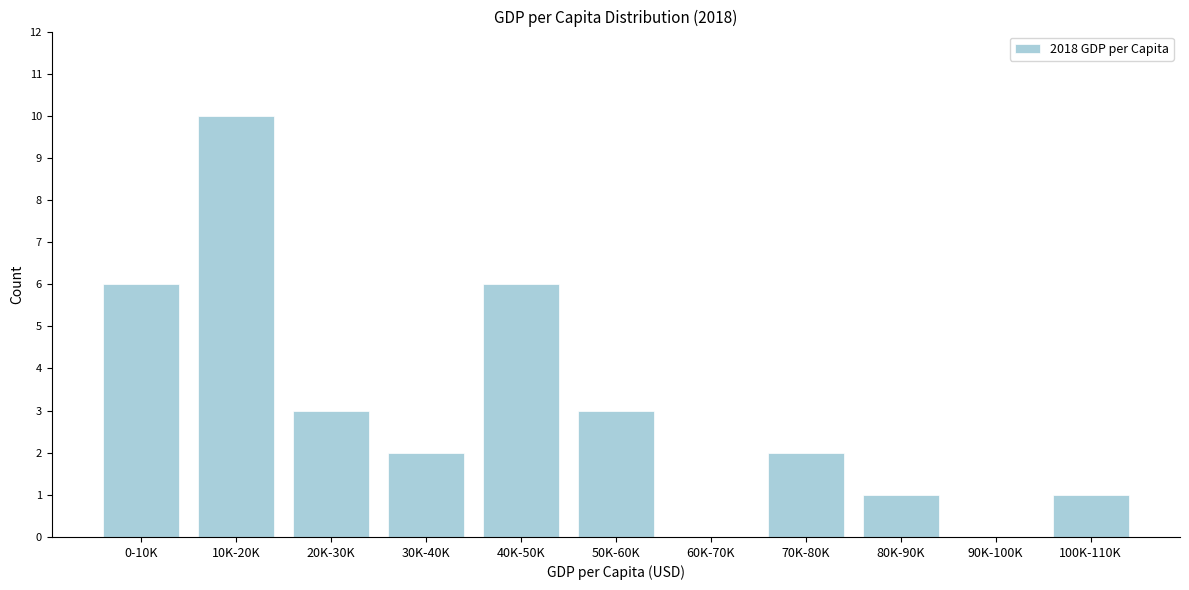

Reading left to right, what are all the values shown in this chart?

0-10K=6	10K-20K=10	20K-30K=3	30K-40K=2	40K-50K=6	50K-60K=3	60K-70K=0	70K-80K=2	80K-90K=1	90K-100K=0	100K-110K=1